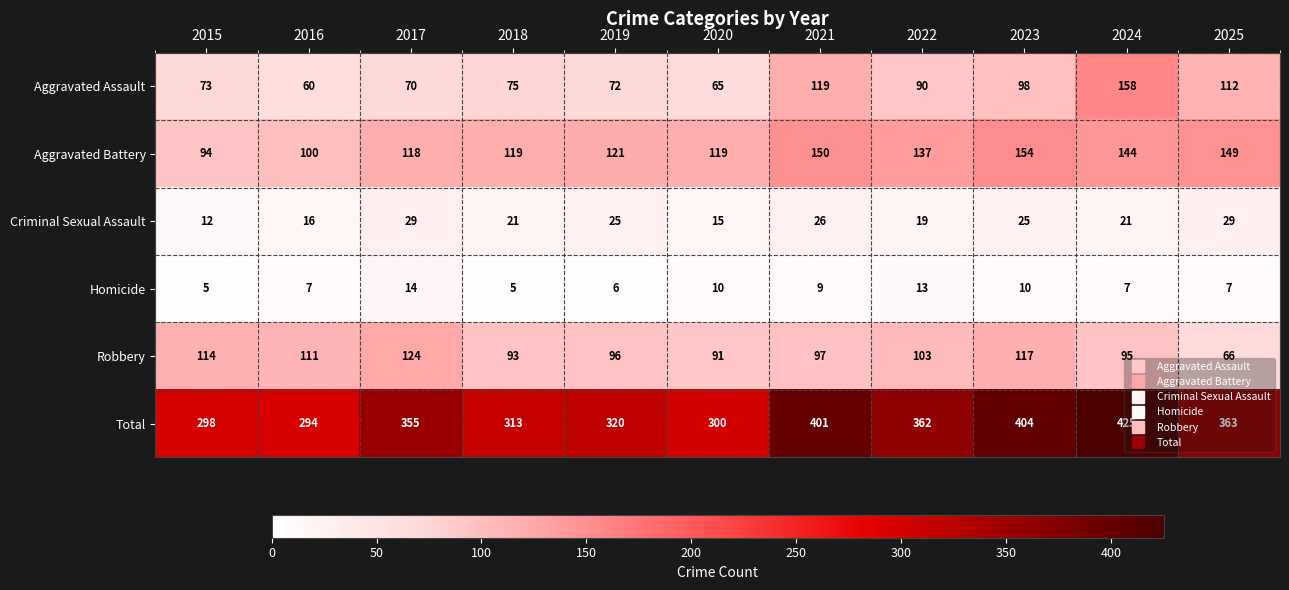

List the series in order of their peak value, highest first.

Total, Aggravated Assault, Aggravated Battery, Robbery, Criminal Sexual Assault, Homicide